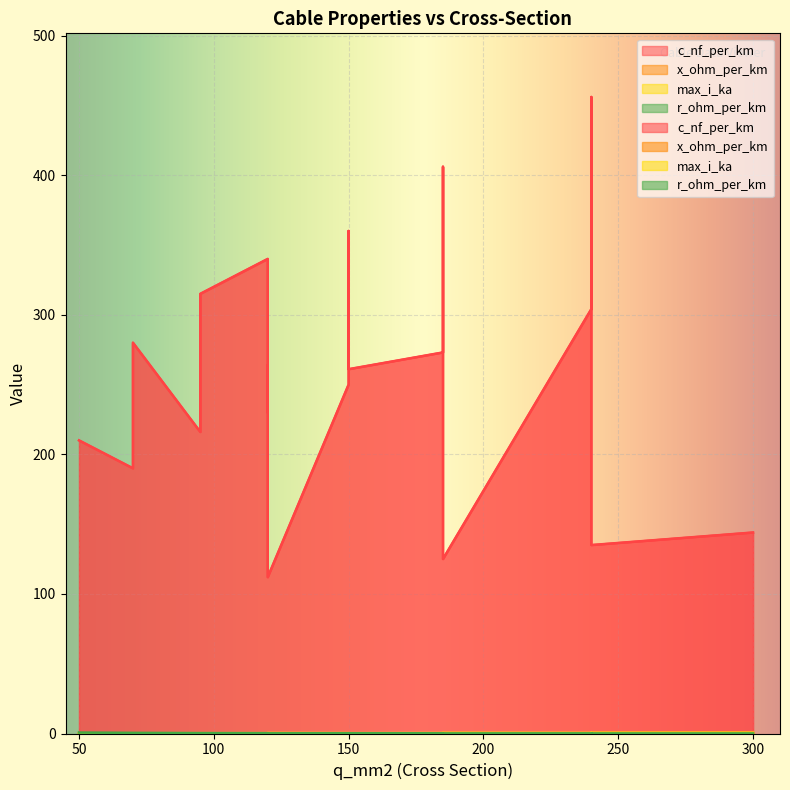

Is it true that max_i_ka equals 0.6 at 120?

False